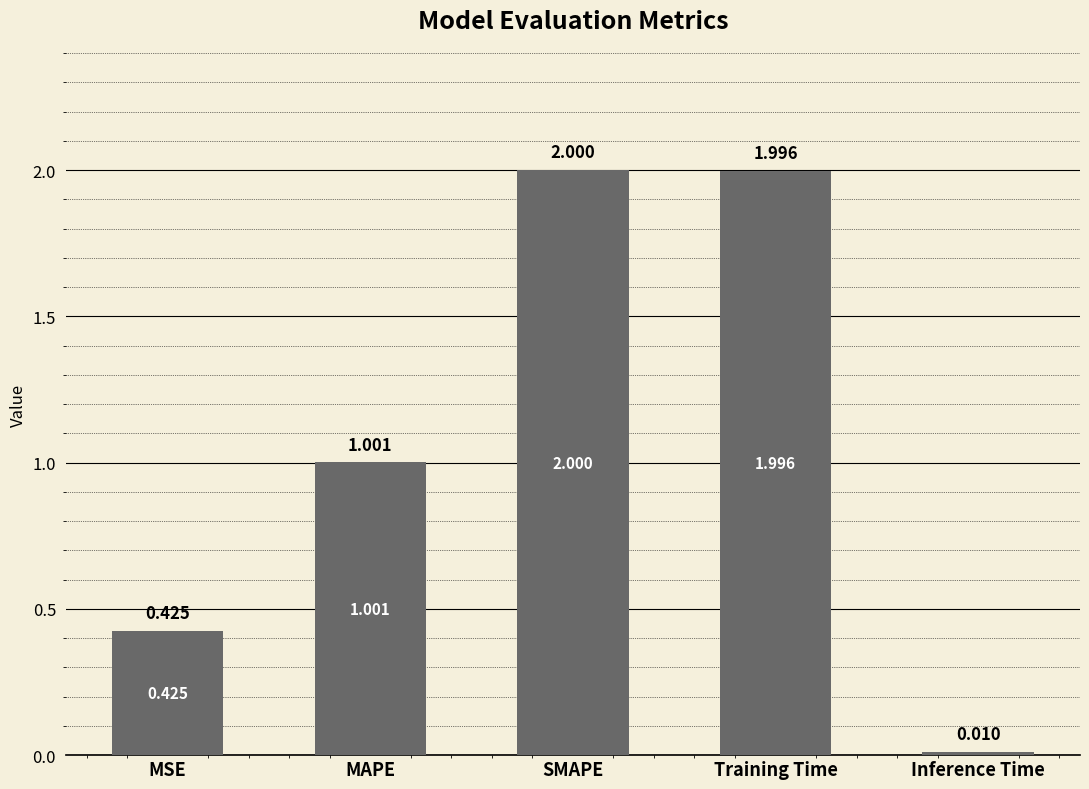

What is the average value?

1.1